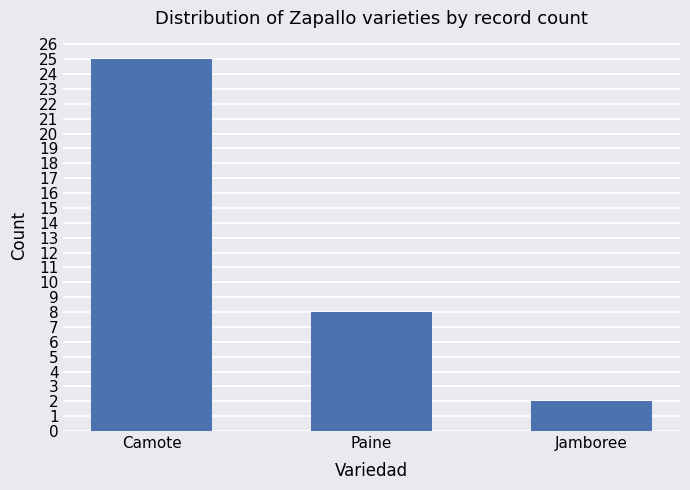

List the labels in order of value, smallest first.

Jamboree, Paine, Camote